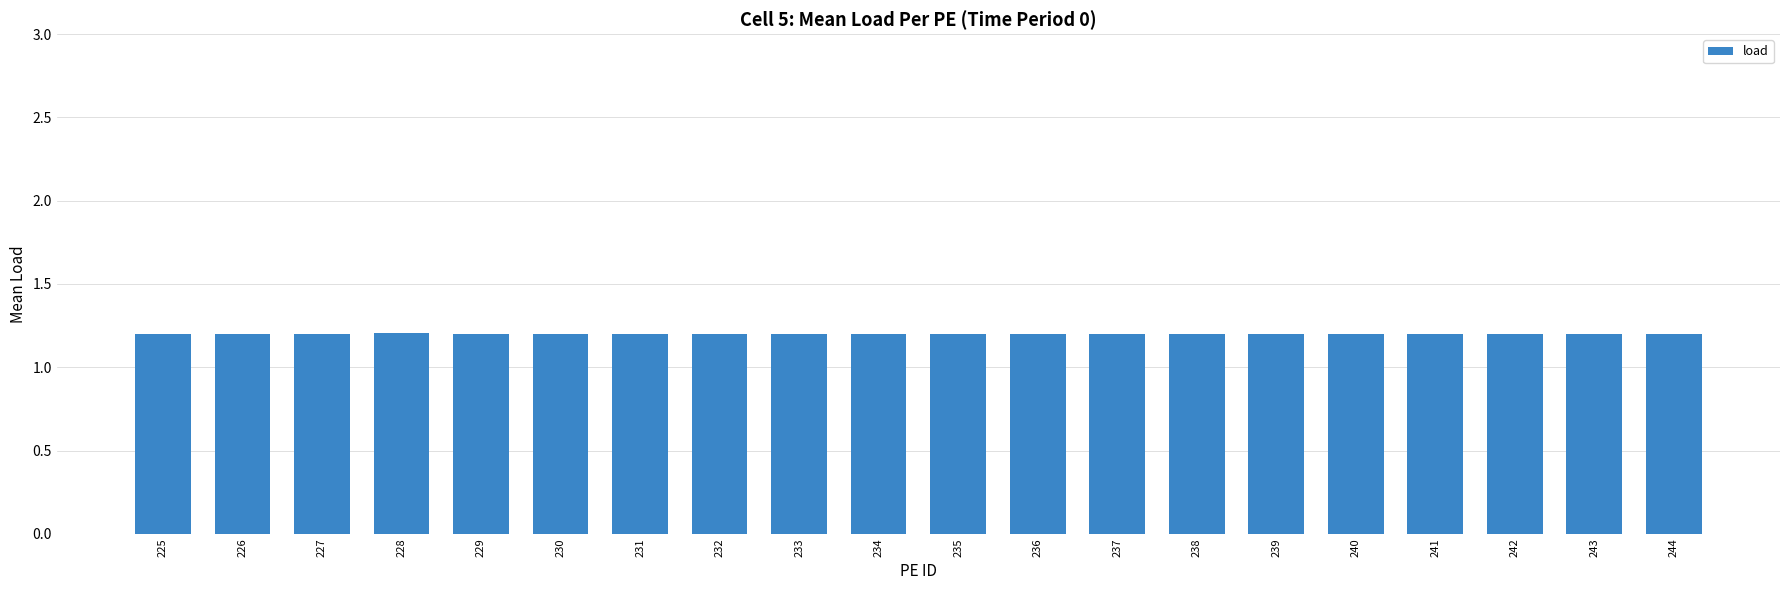

What is the smallest value displayed?

1.2